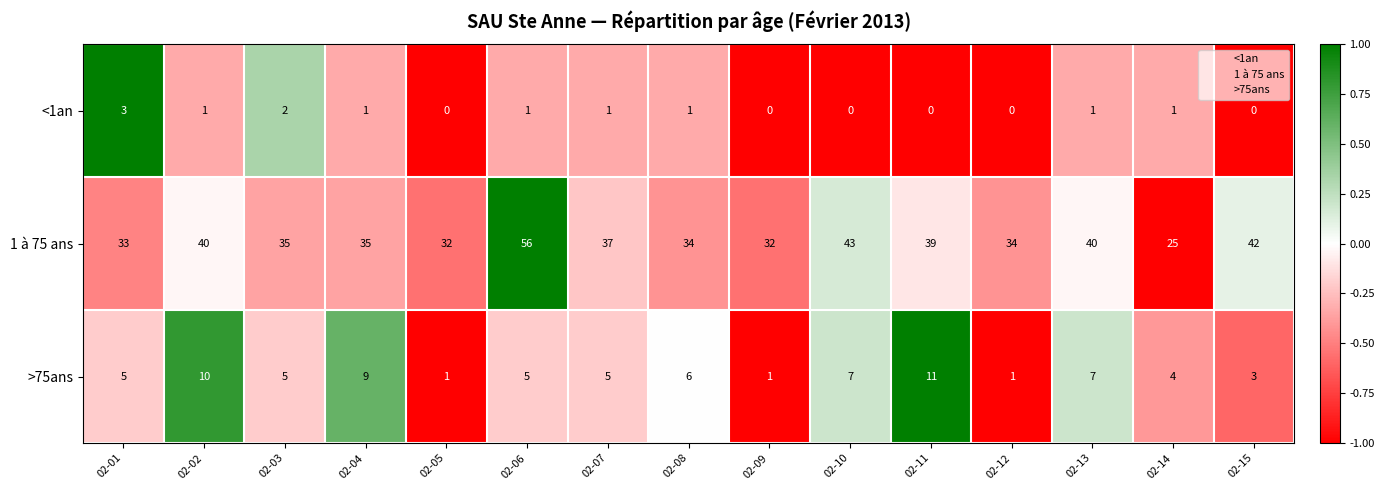

The >75ans series shows 11 at 02-10. True or false?

False